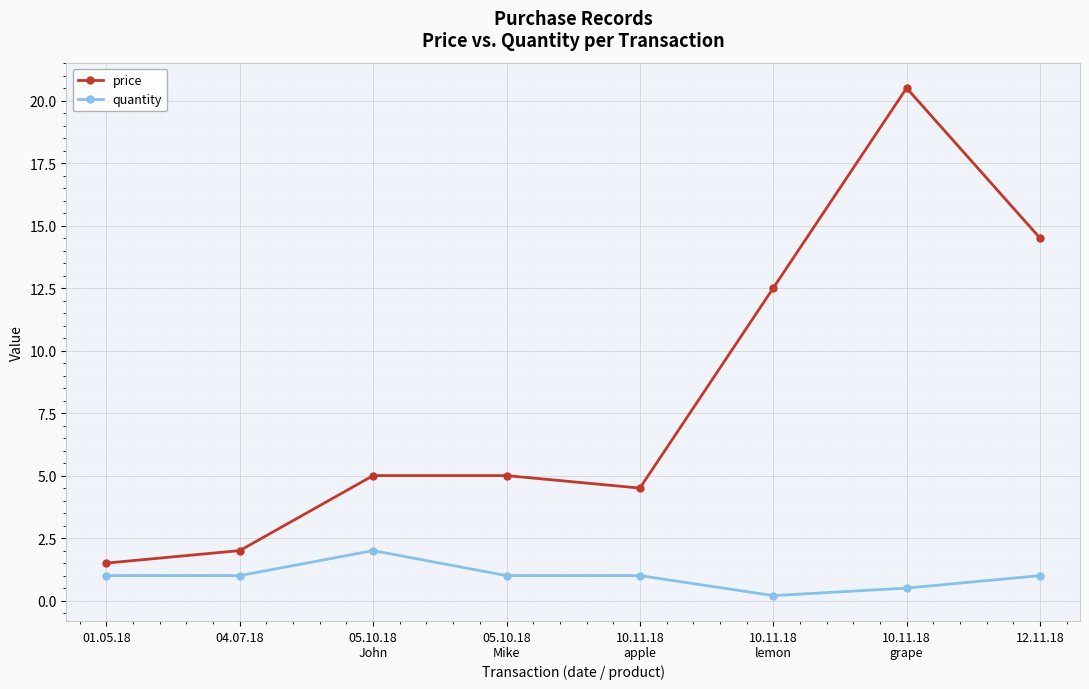

Does the chart display data point markers on the line(s)?

Yes